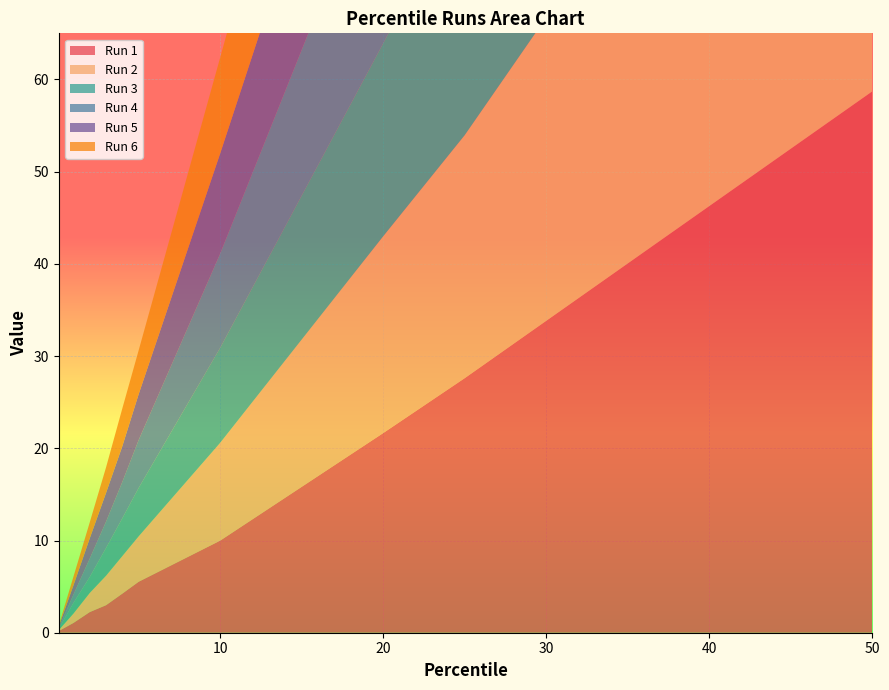

Reading right to left, list all the values displayed in this chart.

Run 1: 50=58.7	25=27.6	20=21.6	10=10.0	5=5.5	4=4.2	3=3.0	2=2.2	1=1.1	0.1=0.2
Run 2: 50=59.1	25=26.4	20=21.3	10=10.6	5=4.9	4=4.1	3=3.2	2=2.1	1=1.0	0.1=0.1
Run 3: 50=58.1	25=26.9	20=20.9	10=10.3	5=5.2	4=4.1	3=3.0	2=1.7	1=1.1	0.1=0.1
Run 4: 50=58.9	25=26.0	20=21.4	10=10.2	5=5.2	4=3.9	3=2.9	2=2.0	1=0.9	0.1=0.1
Run 5: 50=57.9	25=27.0	20=20.4	10=10.9	5=5.0	4=3.9	3=3.1	2=2.2	1=1.0	0.1=0.1
Run 6: 50=56.7	25=27.5	20=20.7	10=10.4	5=4.8	4=4.1	3=2.8	2=1.7	1=0.9	0.1=0.1